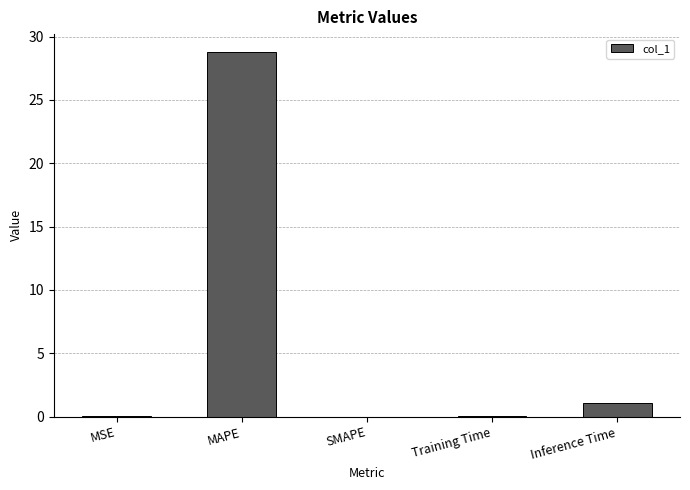

What is the greatest value displayed?

28.8